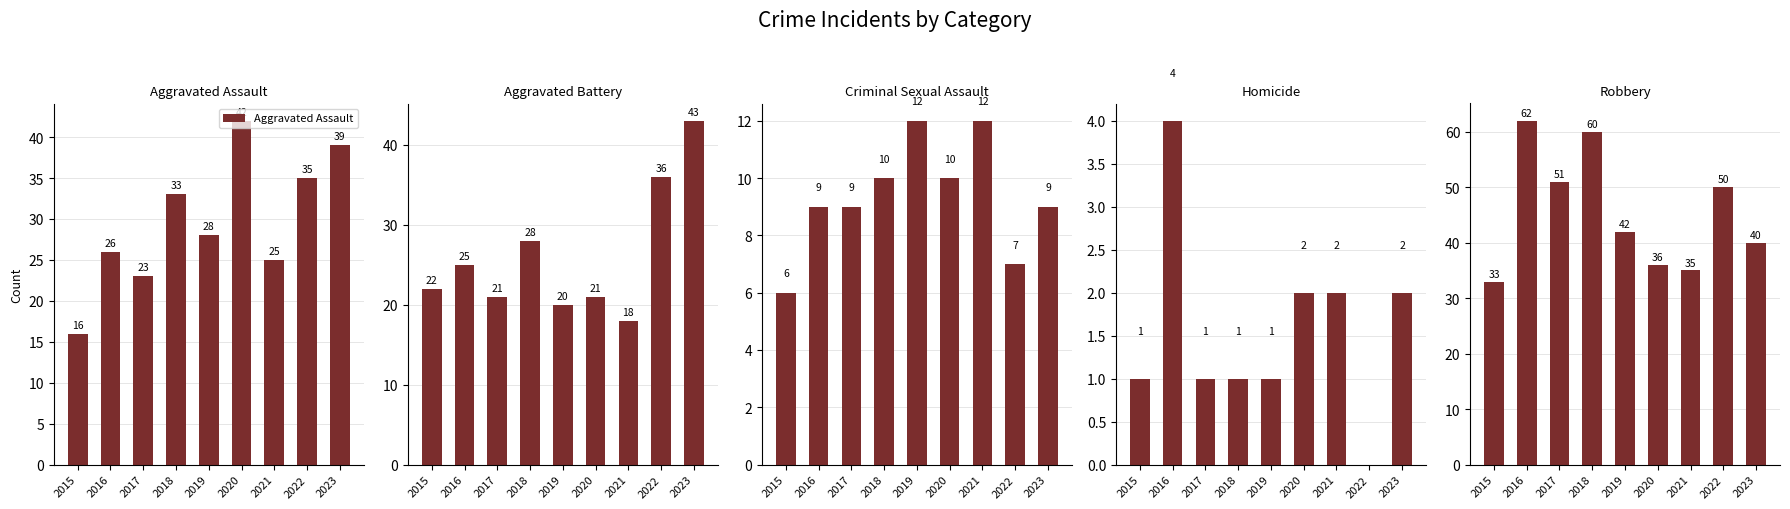

Reading left to right, list all the values displayed in this chart.

Aggravated Assault: 2015=16	2016=26	2017=23	2018=33	2019=28	2020=42	2021=25	2022=35	2023=39
Aggravated Battery: 2015=22	2016=25	2017=21	2018=28	2019=20	2020=21	2021=18	2022=36	2023=43
Criminal Sexual Assault: 2015=6	2016=9	2017=9	2018=10	2019=12	2020=10	2021=12	2022=7	2023=9
Homicide: 2015=1	2016=4	2017=1	2018=1	2019=1	2020=2	2021=2	2022=0	2023=2
Robbery: 2015=33	2016=62	2017=51	2018=60	2019=42	2020=36	2021=35	2022=50	2023=40